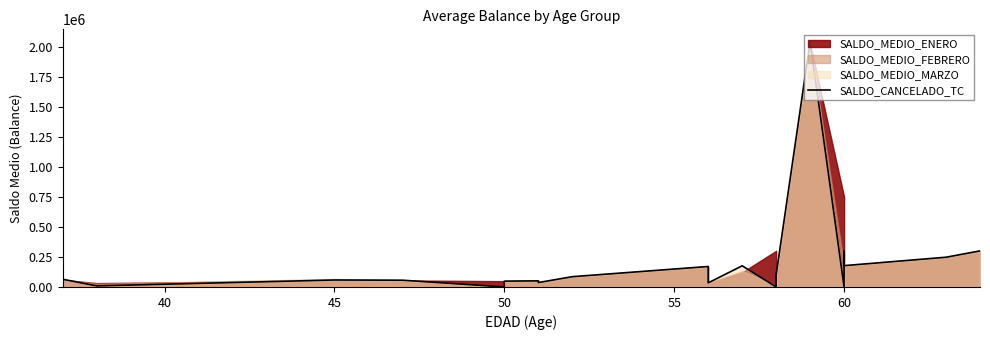

Reading left to right, transcribe all the data shown in this chart.

64240	8830	58130	56400	0	48730	50910	36770	85790	170600	34130	176460	0	101680	2044550	0	297450	177820	247840	300690